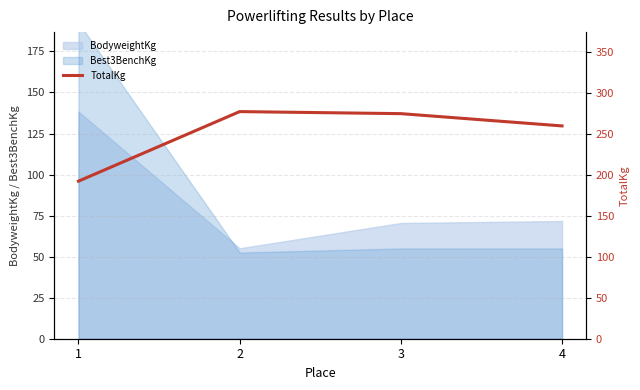

What is the ratio of the value at 4 to the value at 2?

0.9